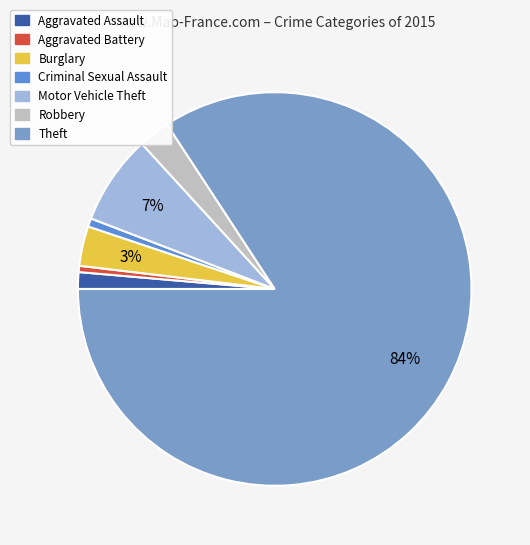

Rank the categories by value from lowest to highest.

Aggravated Battery, Criminal Sexual Assault, Aggravated Assault, Robbery, Burglary, Motor Vehicle Theft, Theft